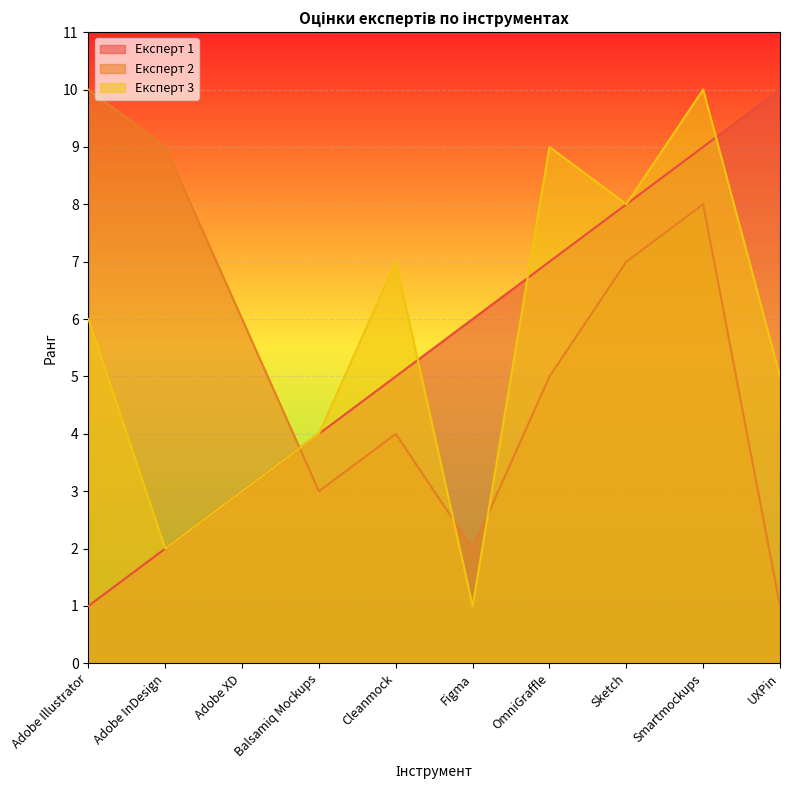

What is the sum of the Експерт 1 values at UXPin and Adobe InDesign?

12